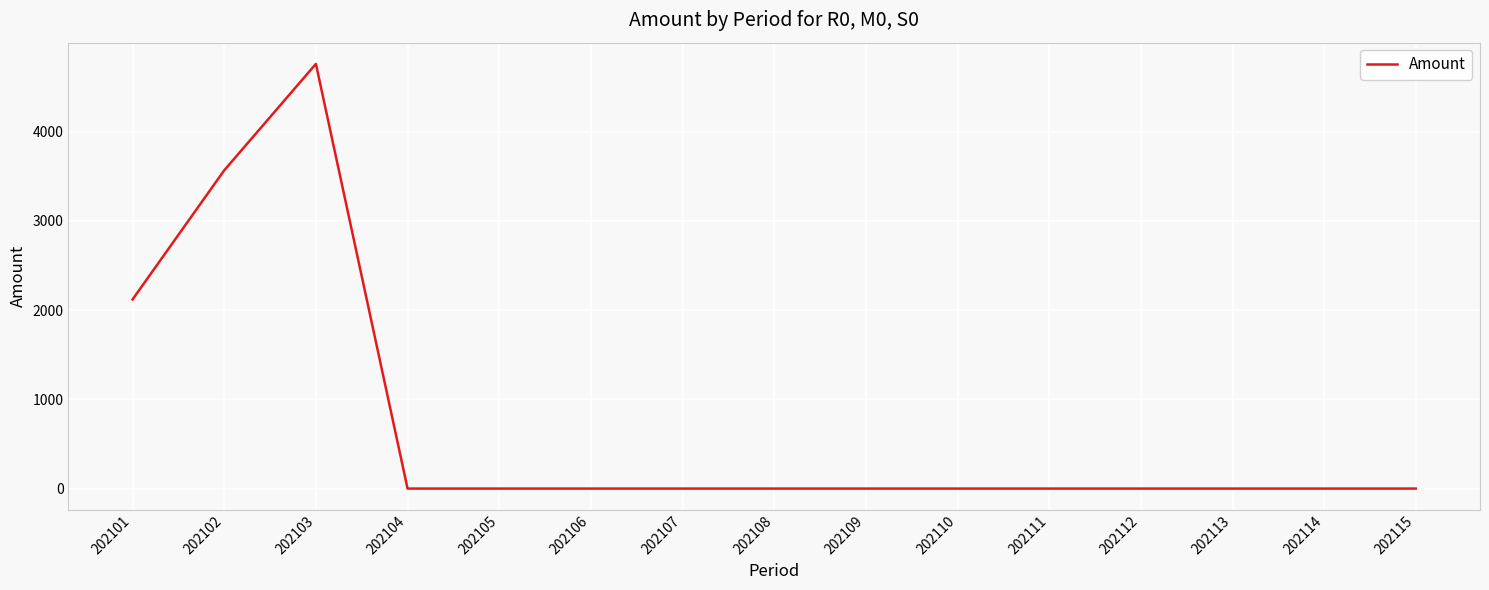

What is the maximum value shown in the chart?

4760.5